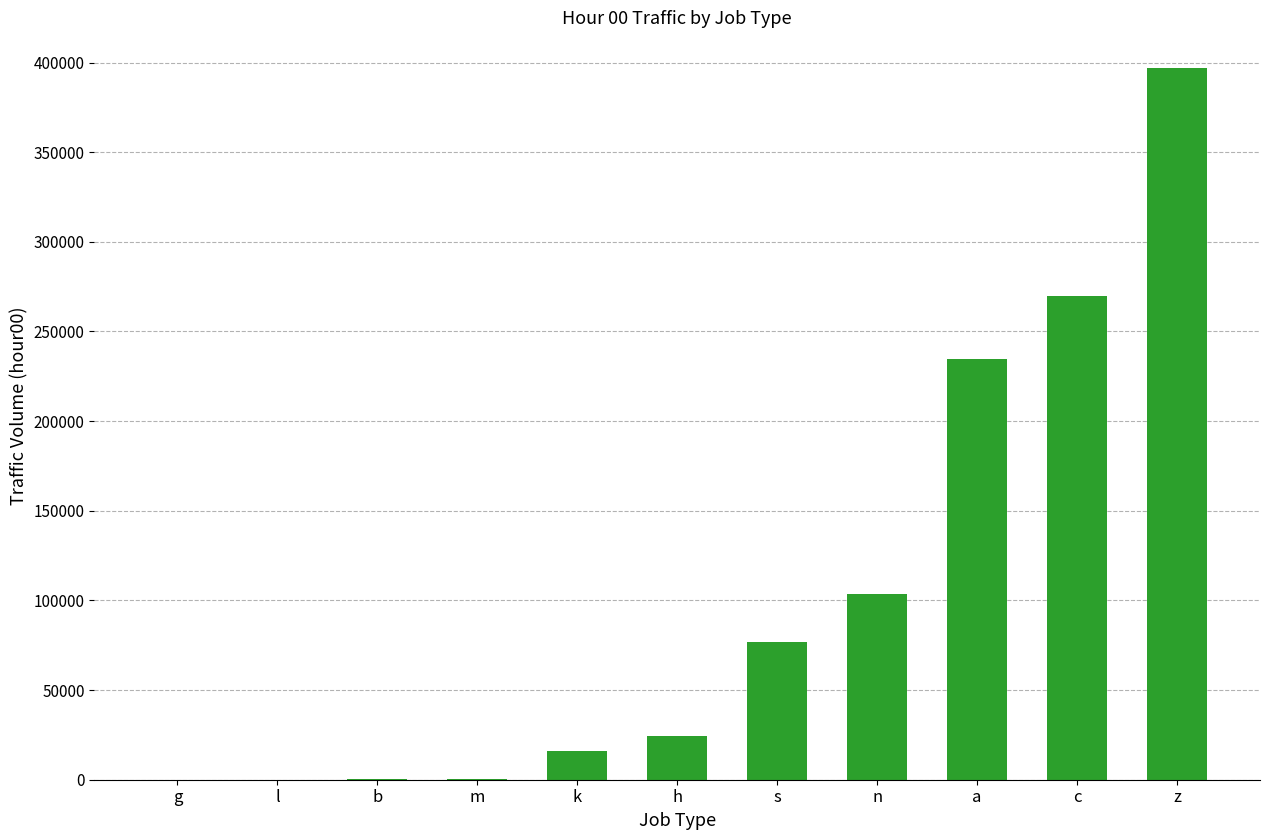

Are the bars horizontal?

No